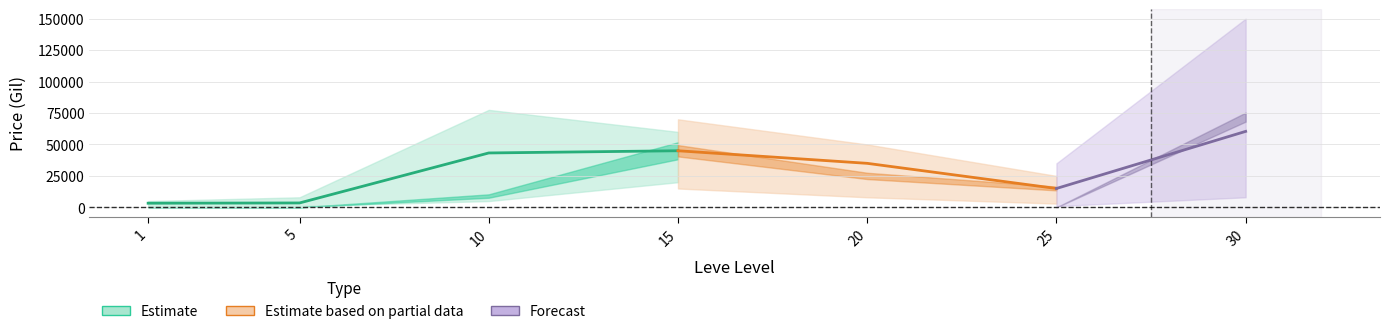

At which category does currentAveragePrice reach its first local valley?

25